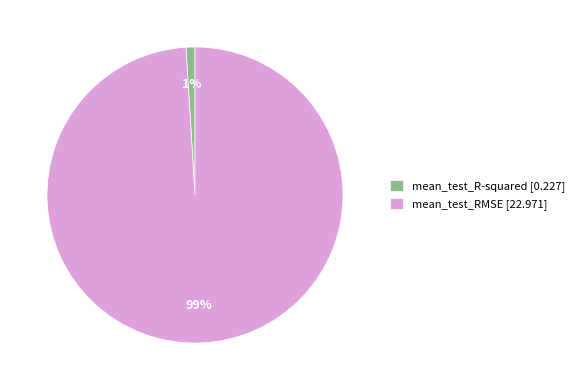

Which slice represents more than half of the pie?

mean_test_RMSE